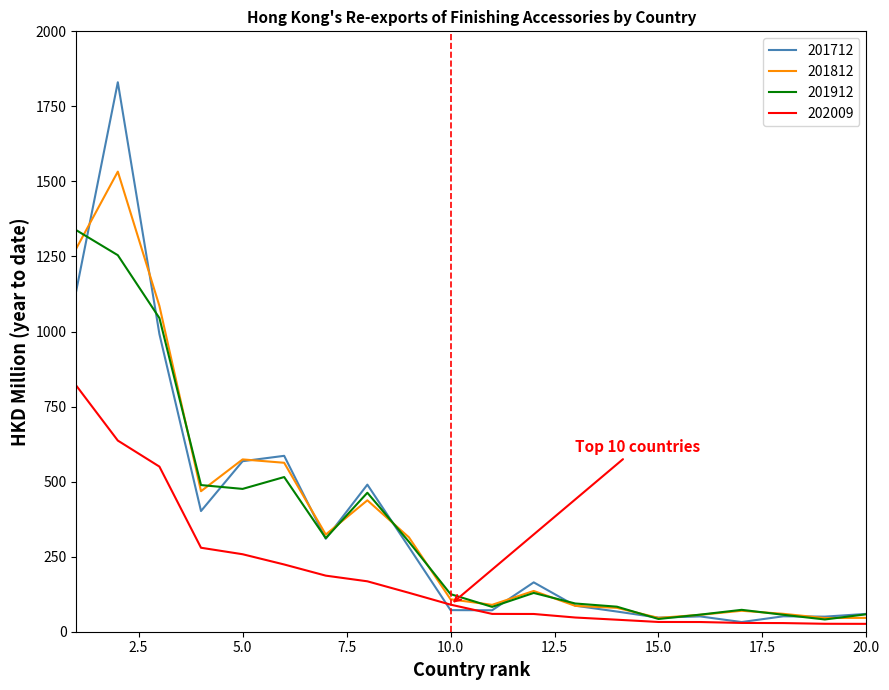

Which series has the widest spread of values?

201712